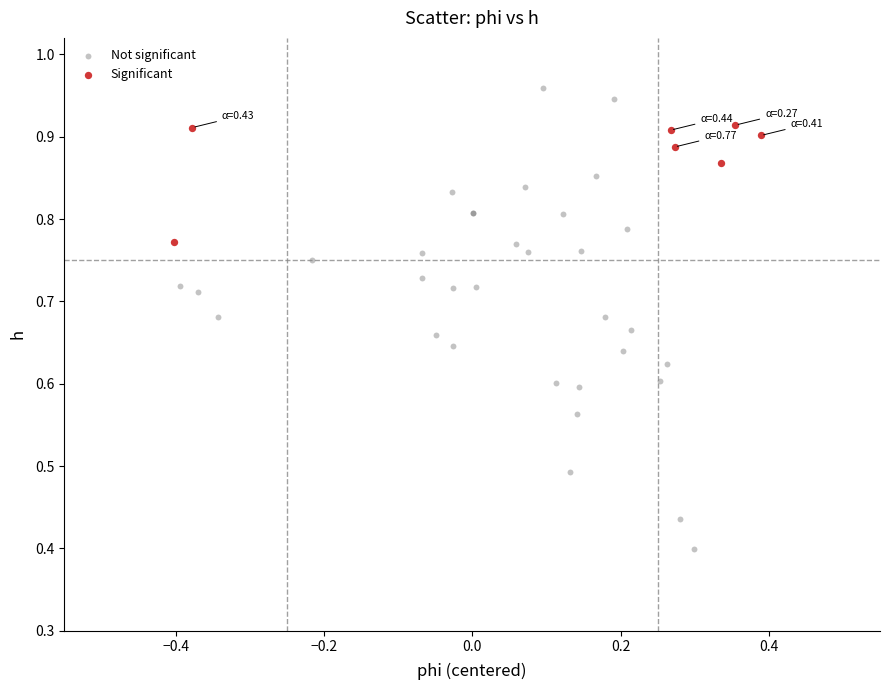

Which series reaches the minimum Y coordinate?

Not significant